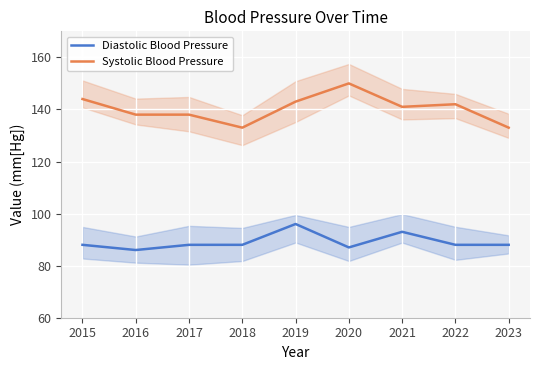

Rank the series at 2023 from lowest to highest value.

Diastolic Blood Pressure, Systolic Blood Pressure